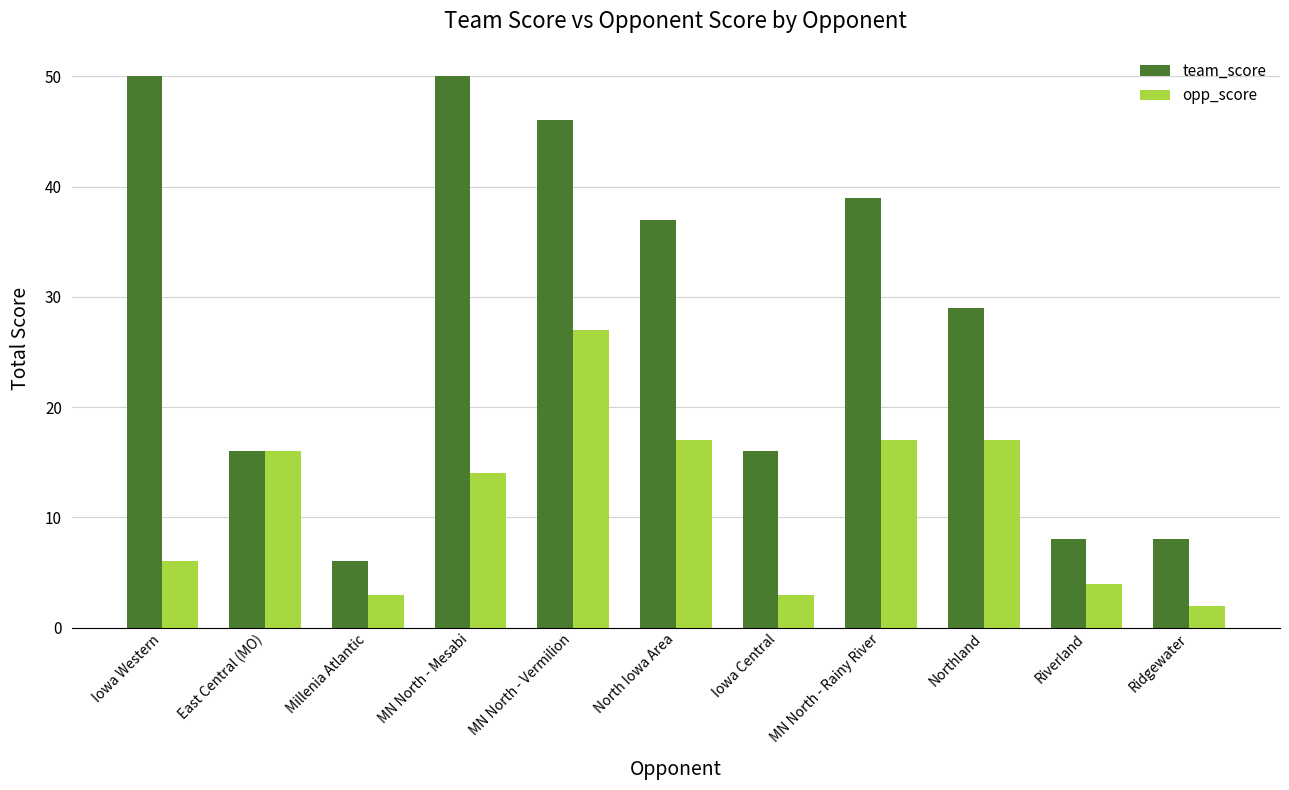

What is the label of the 8th bar from the left?

MN North - Rainy River